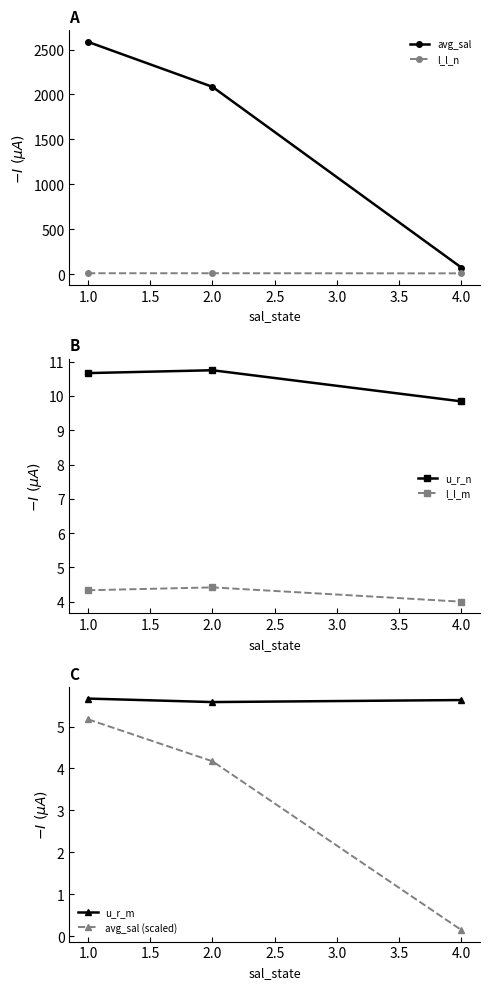

Is the value of l_l_n at 2.0 greater than the value of avg_sal at 1.0?

No